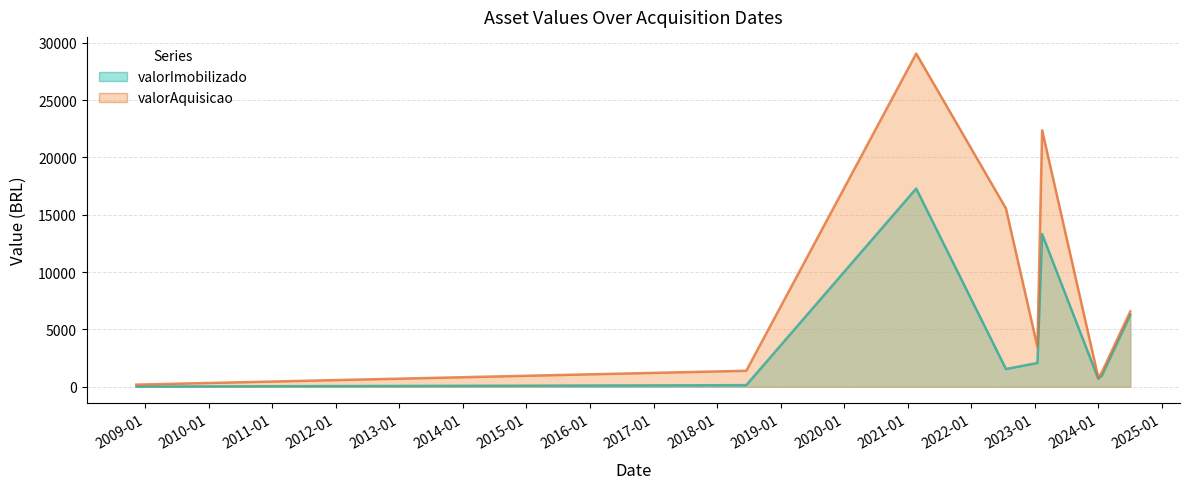

The value of valorAquisicao at 2008-11-10 is 186.8. True or false?

True